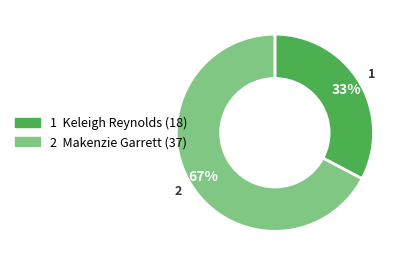

To the nearest percent, what is the average slice percentage?

50%